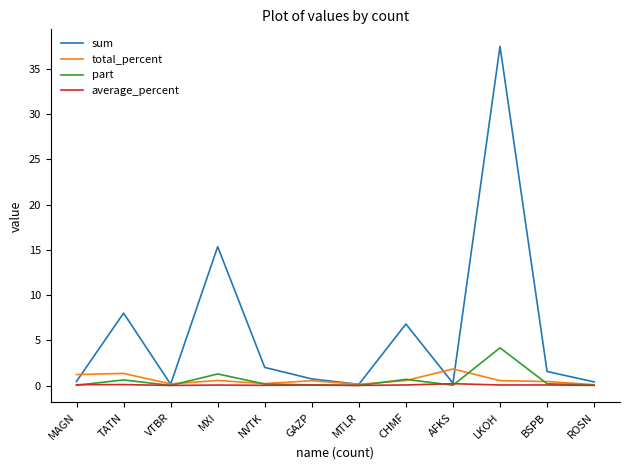

True or false: total_percent has more than 1 interior local peaks.

True